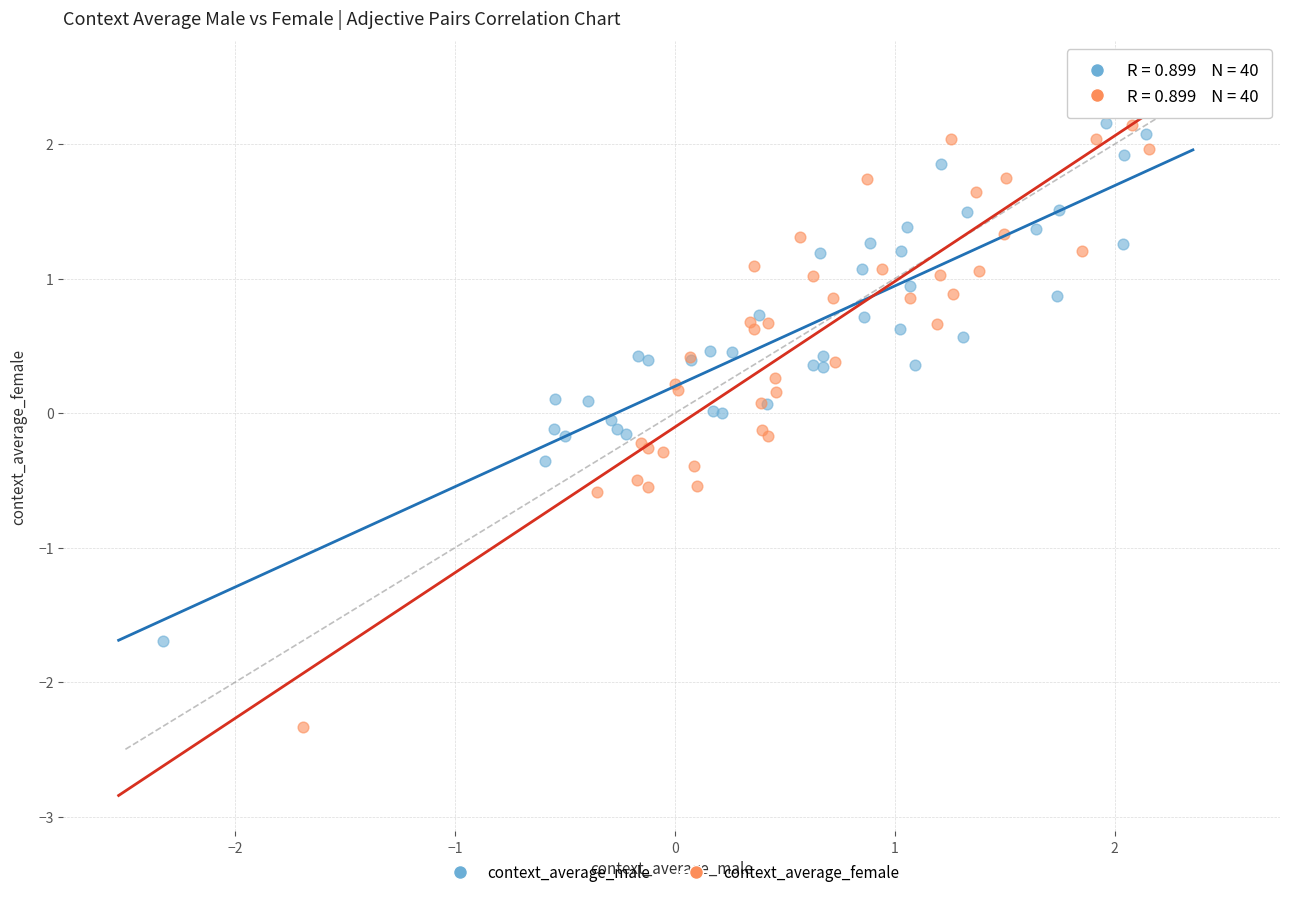

Which series has the largest Y range (max minus min)?

context_average_female